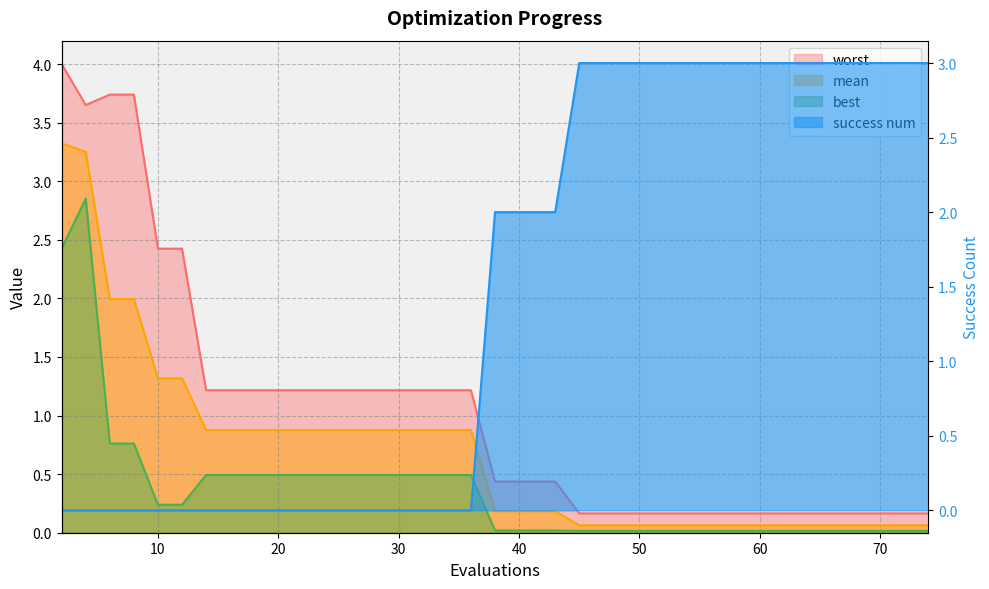

At which category is the sum across all series the highest?

4